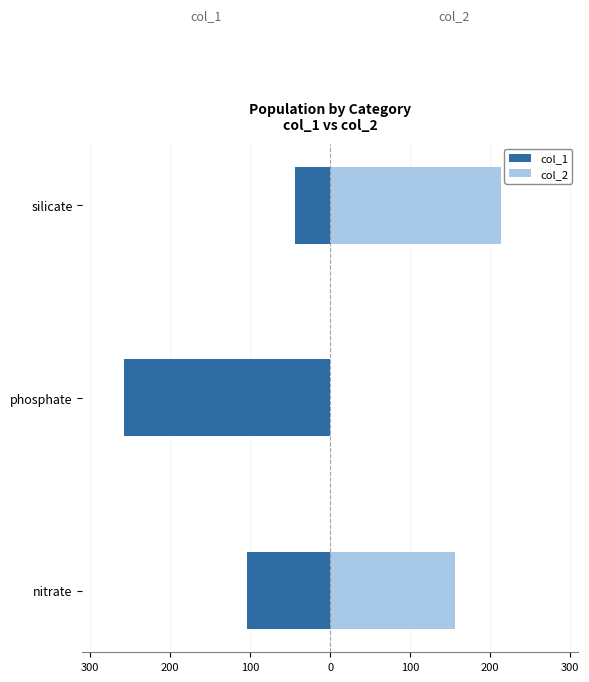

What is the highest value of the col_1 series?

-44